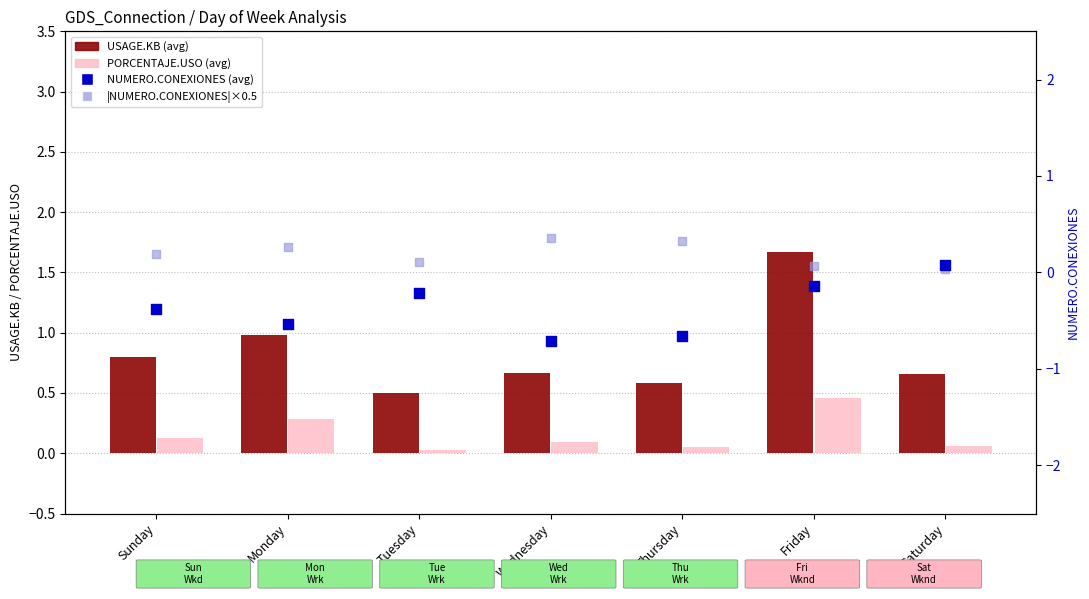

Which series has the largest total across all categories?

USAGE.KB (avg)